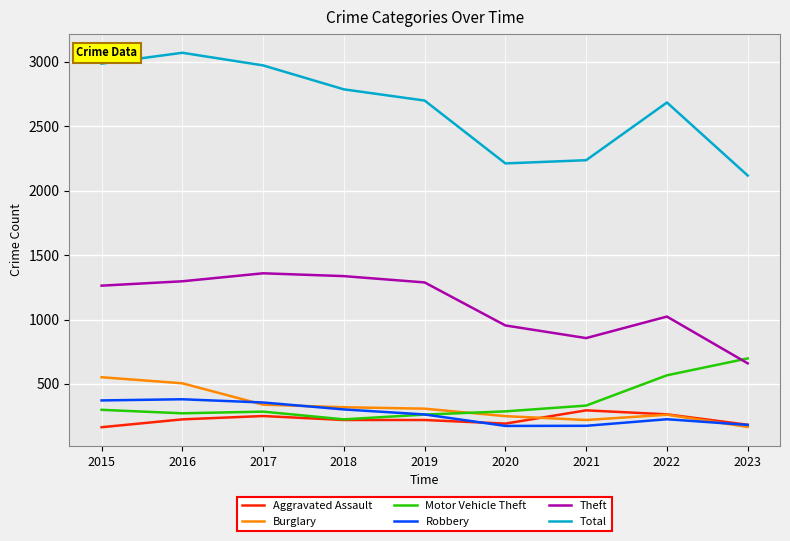

What is the difference between the highest and lowest values at 2022?

2459